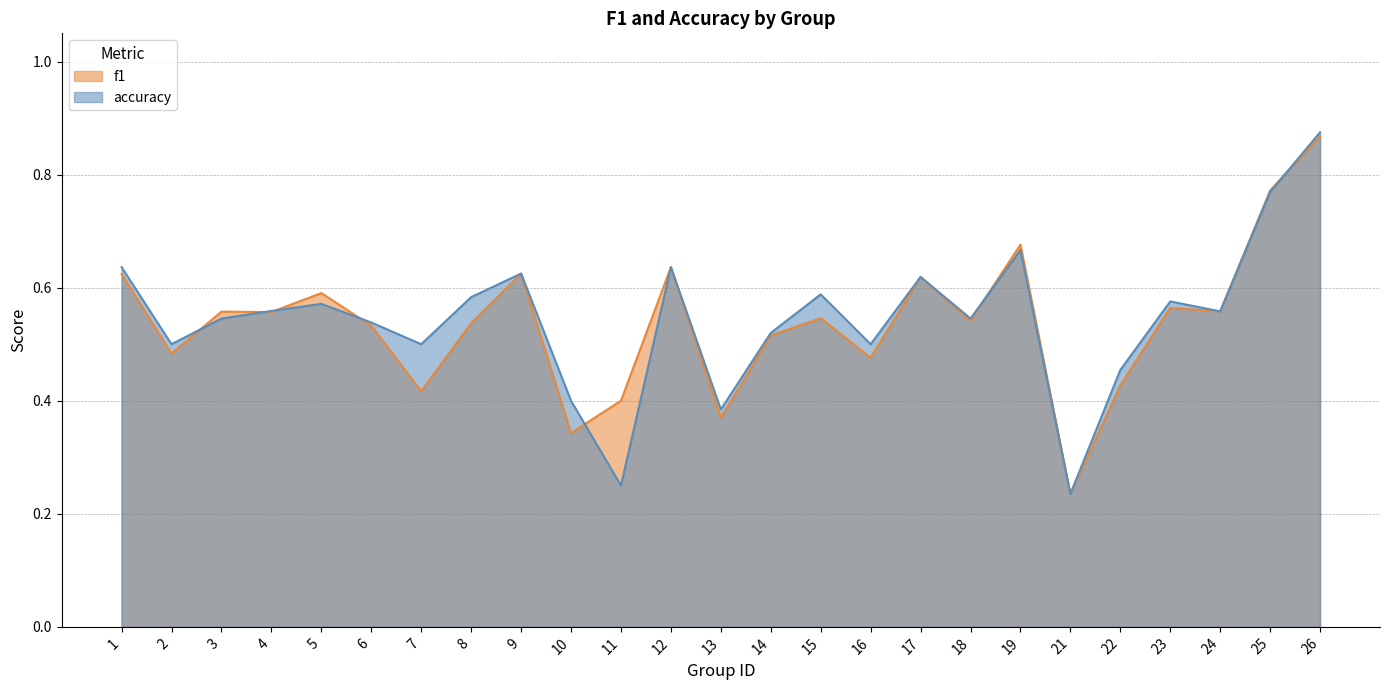

True or false: f1 and accuracy cross at least once.

True